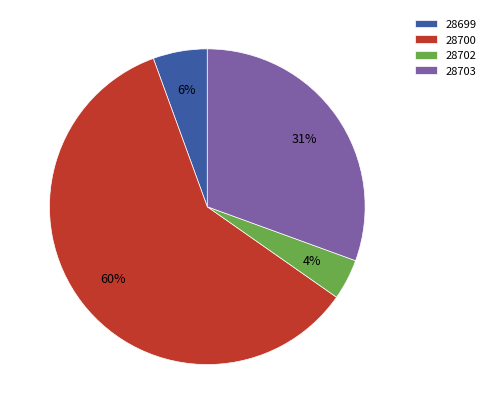

Which slice represents more than half of the pie?

28700